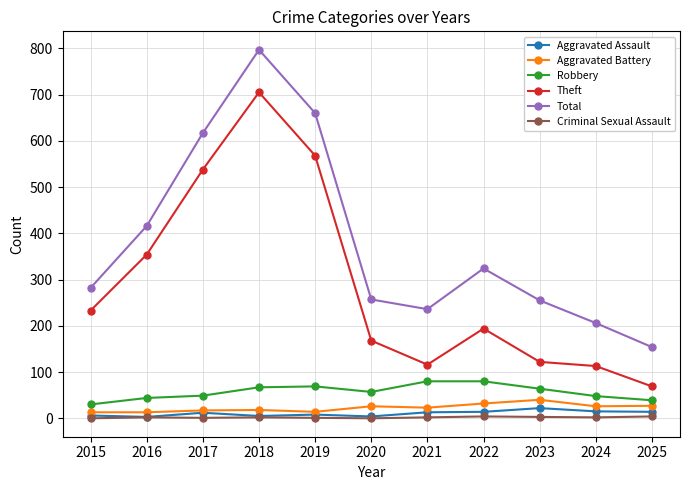

Does the chart display data point markers on the line(s)?

Yes